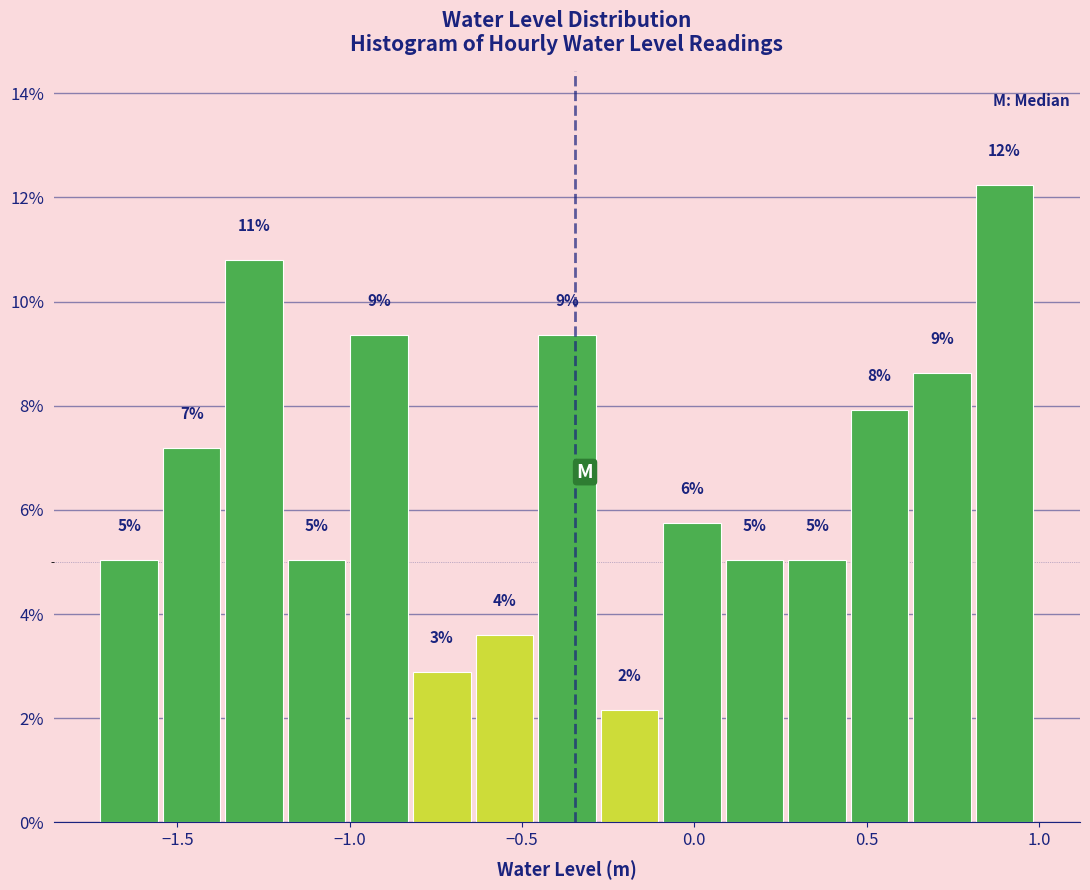

Read against the x-axis, roughly where is the centre of the tallest bar?

0.90